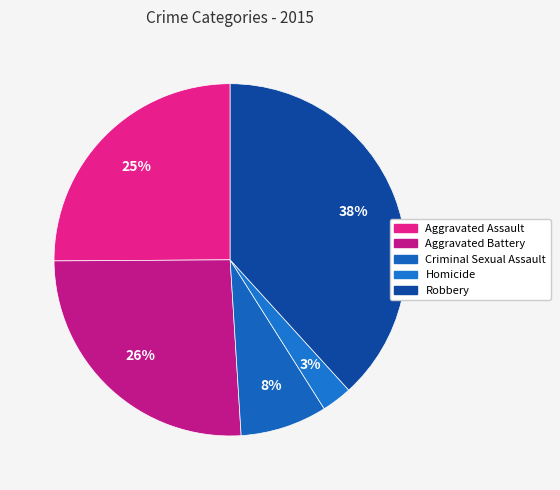

What percentage is NOT represented by Robbery?

61.8%